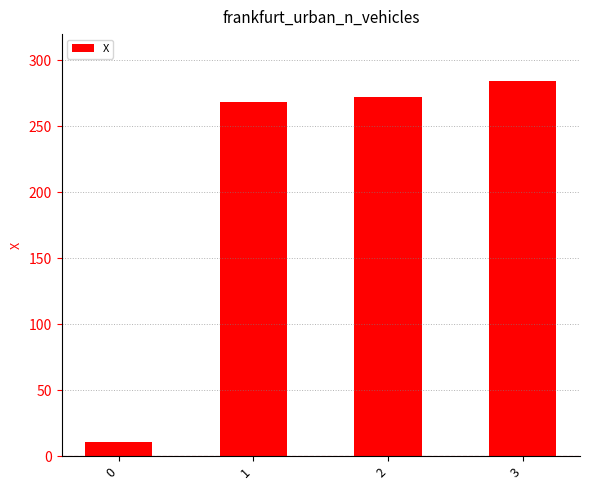

Approximately how many times larger is the value at 1 compared to 3?

0.9